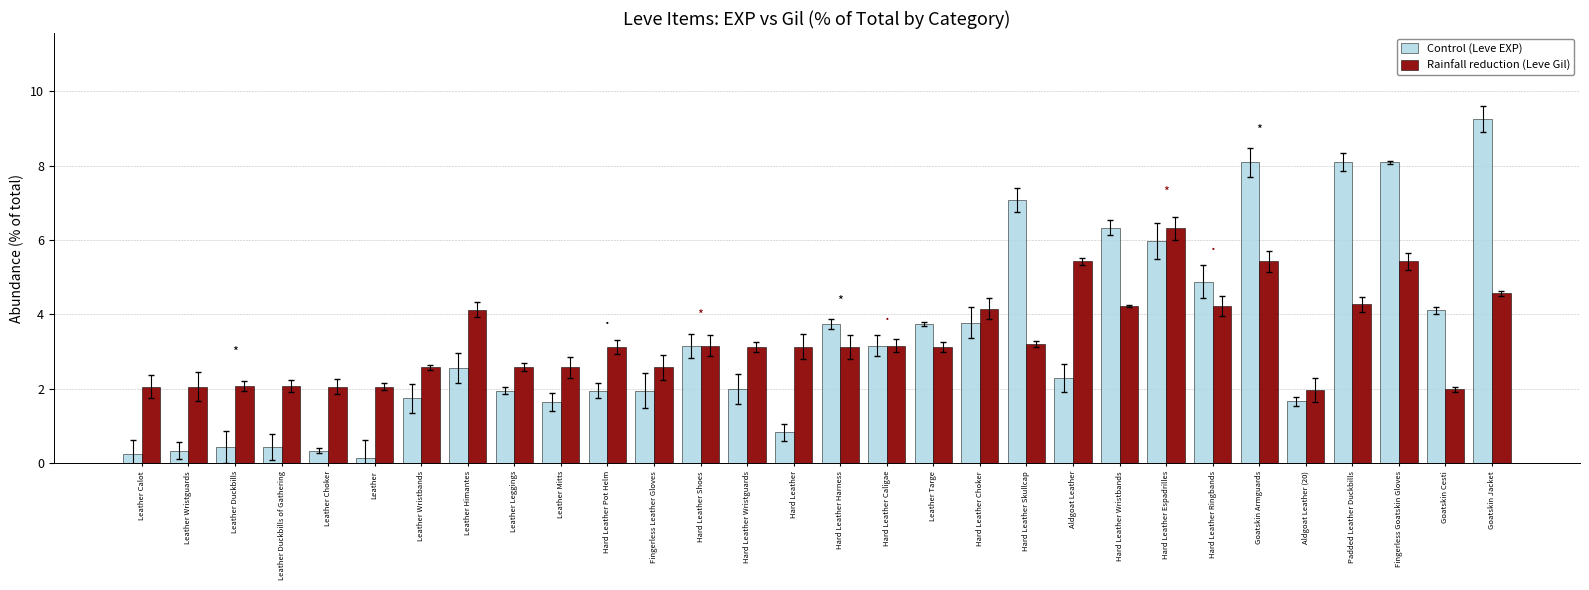

What position from the left is Hard Leather Harness?

16